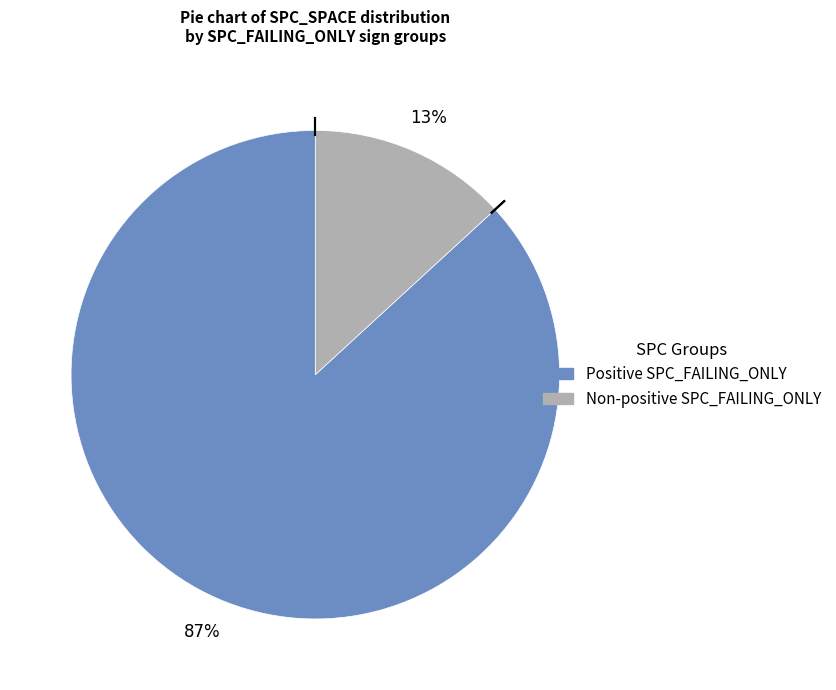

To the nearest percent, what is the average slice percentage?

50%